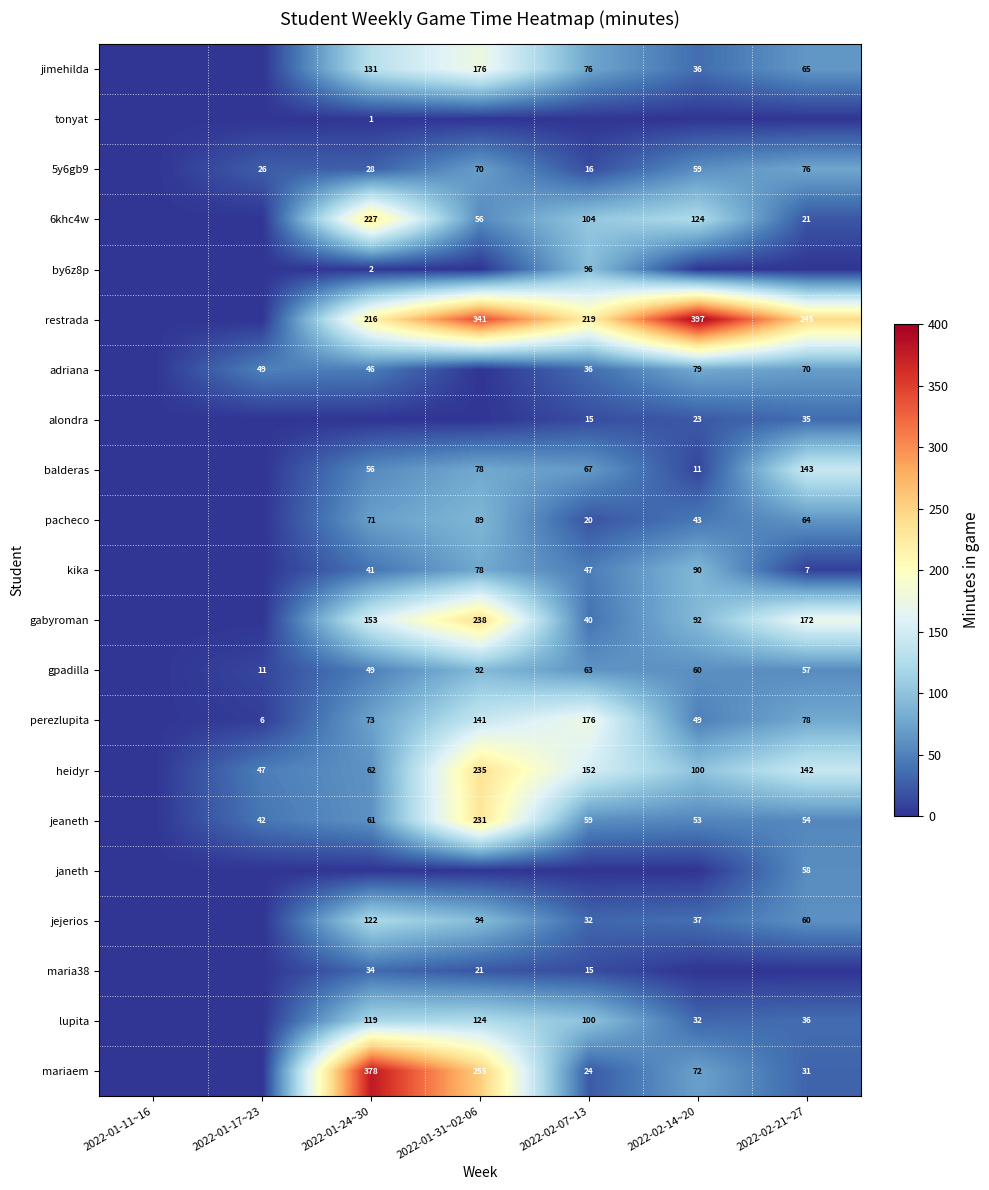

Is the value of 6khc4w at 2022-02-21~27 greater than the value of mariaem at 2022-02-07~13?

No